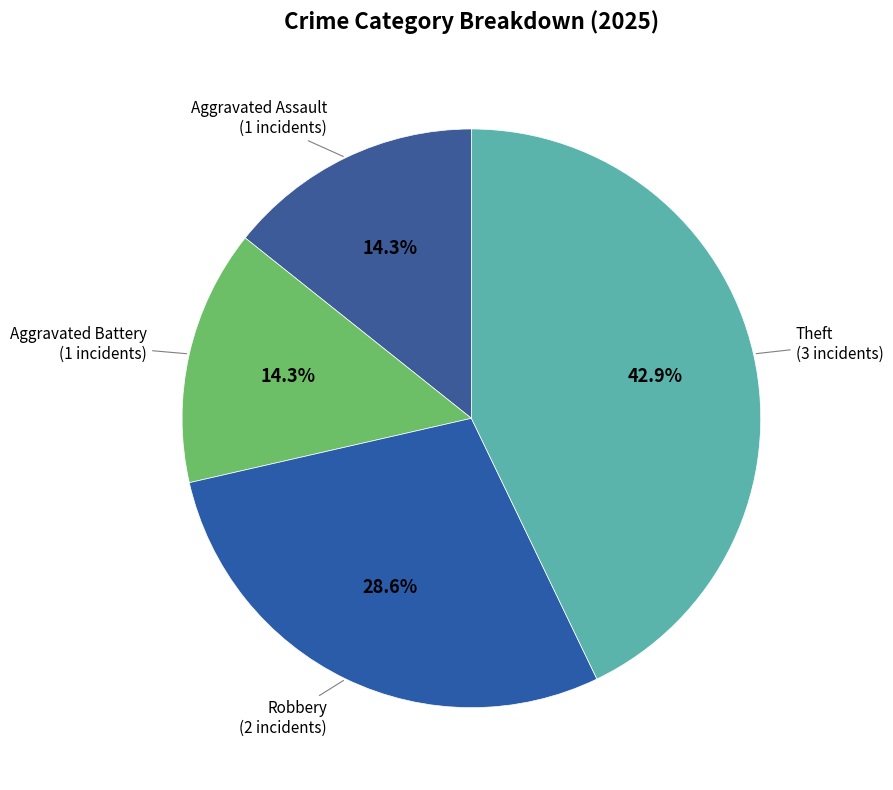

What is the largest slice in the pie chart?

Theft